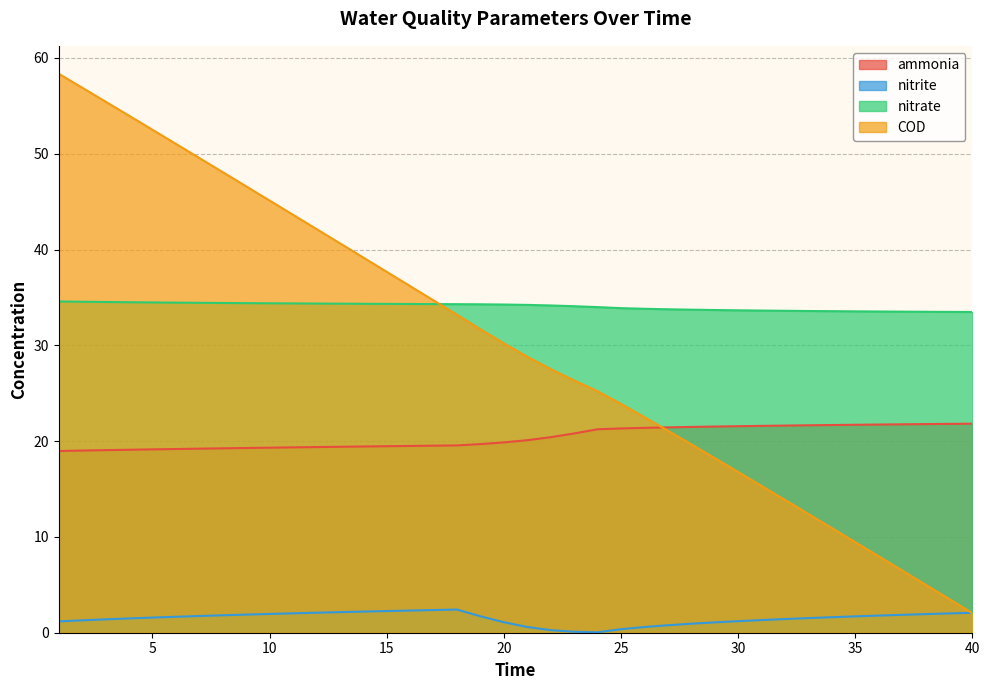

What is the total value across all series at 7?

104.9